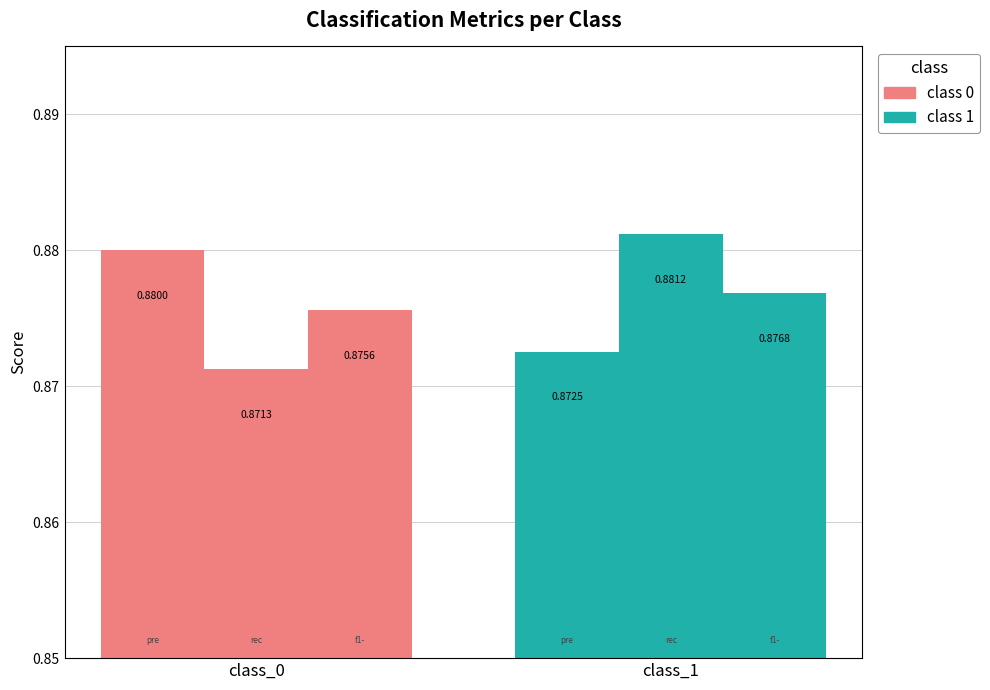

Reading right to left, extract all data points from this chart.

precision: 1=0.9	0=0.9
recall: 1=0.9	0=0.9
f1-score: 1=0.9	0=0.9